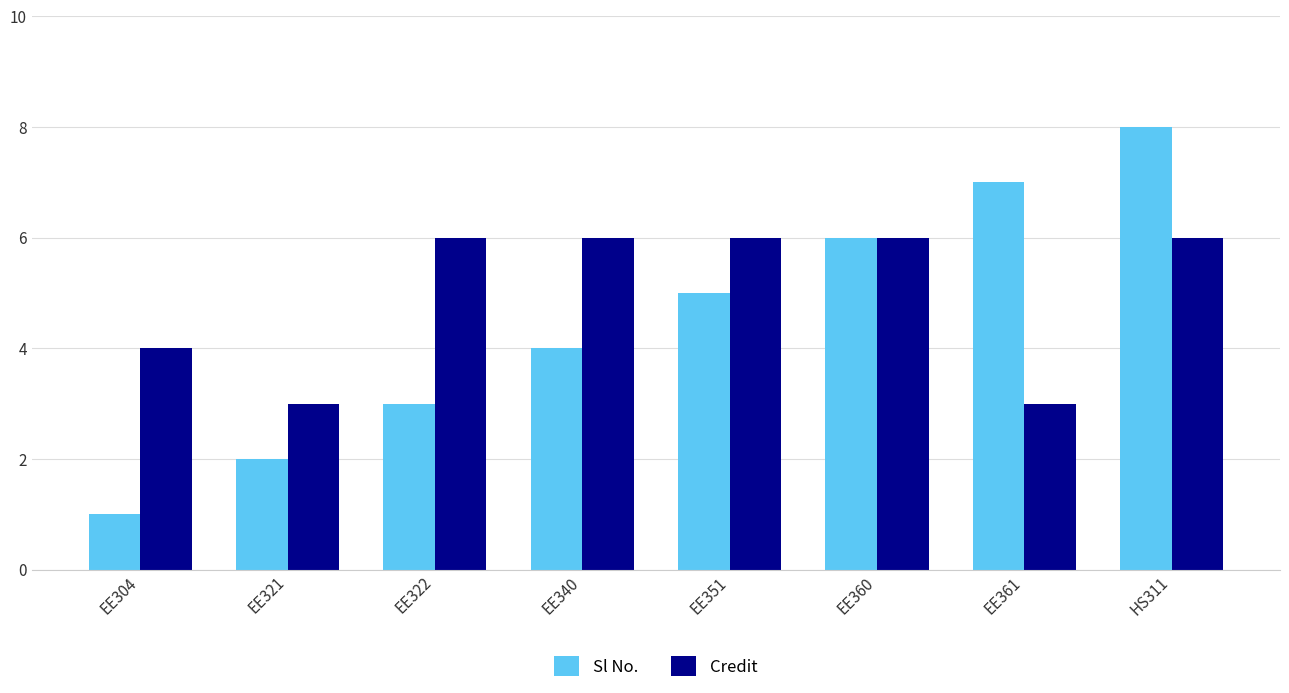

List the series in order of their overall mean, lowest first.

Sl No., Credit